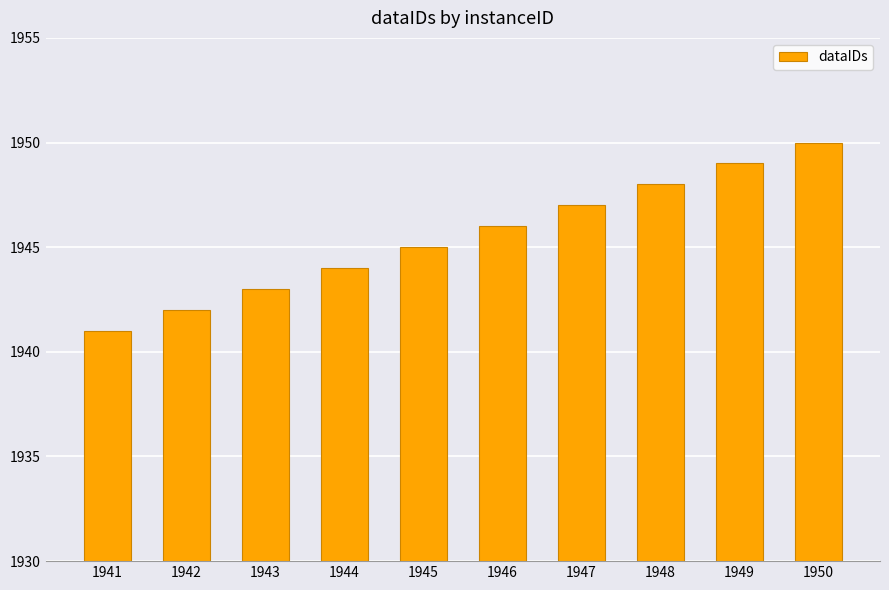

Is it true that the value at 1944 is 1944?

True